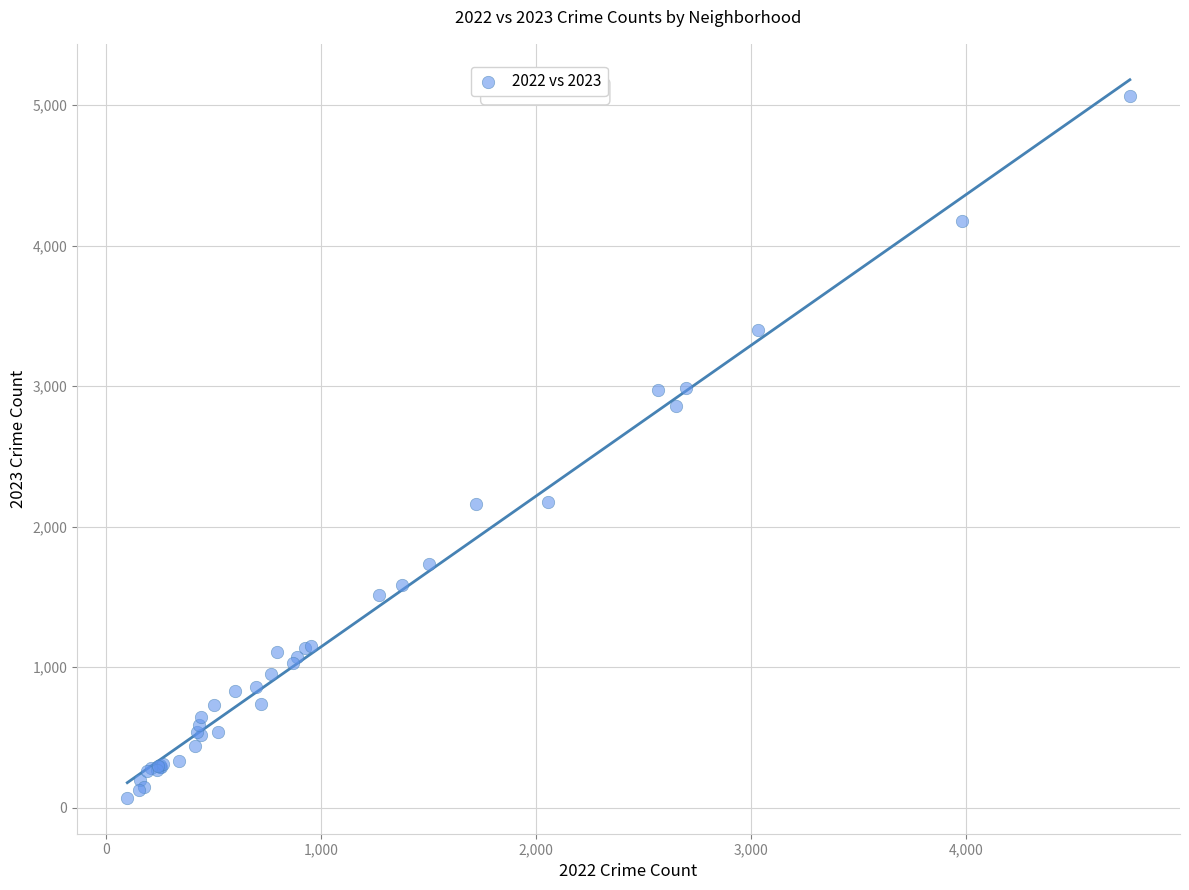

What Y value in the scatter plot is closest to 2568?

2862